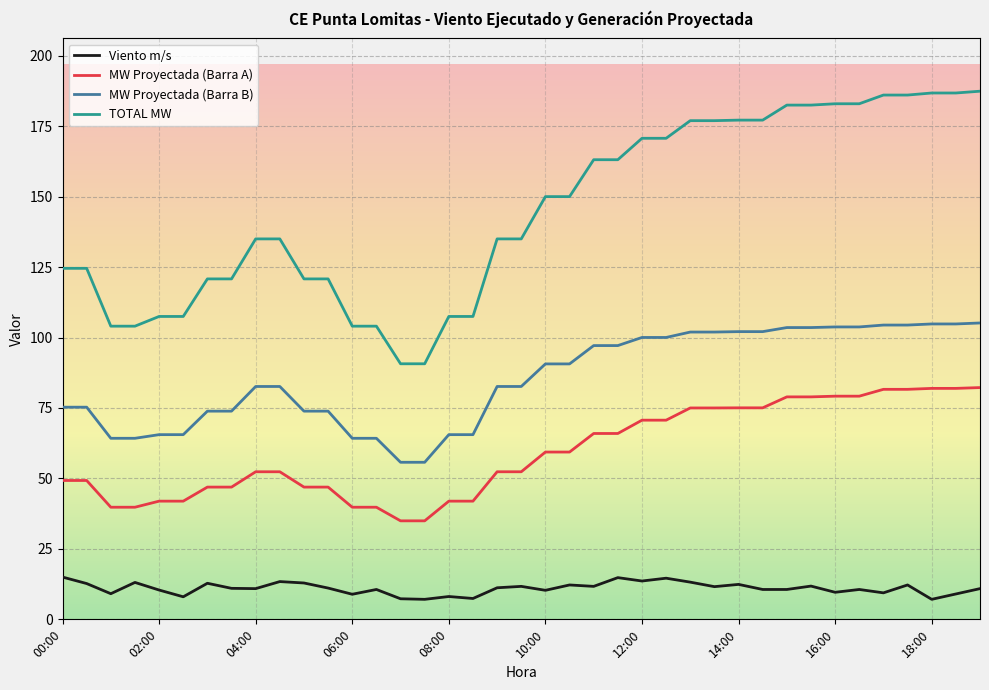

What is the sum of all Viento m/s values?

428.9